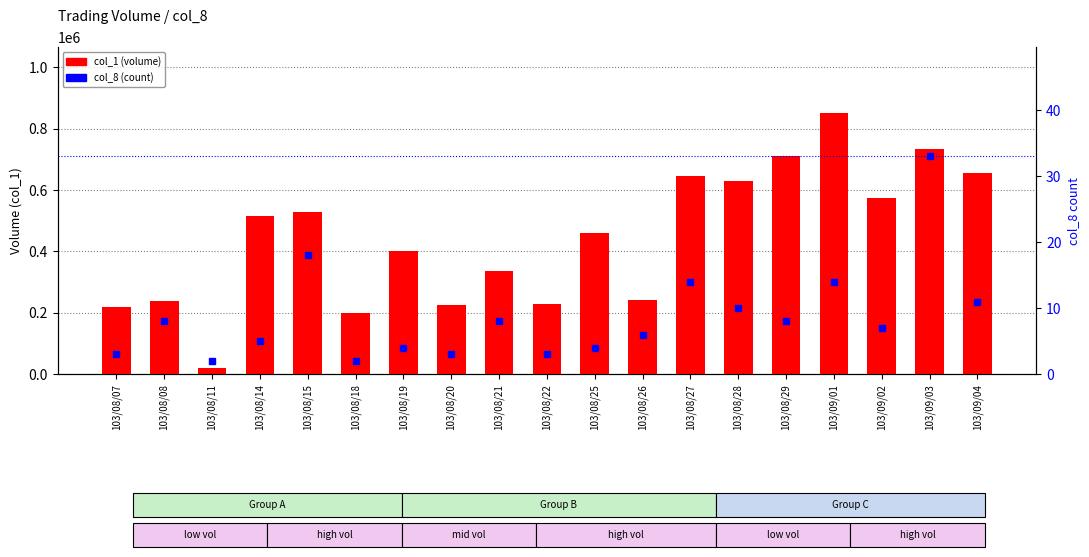

At which label does col_8 (count) reach its minimum?

103/08/11